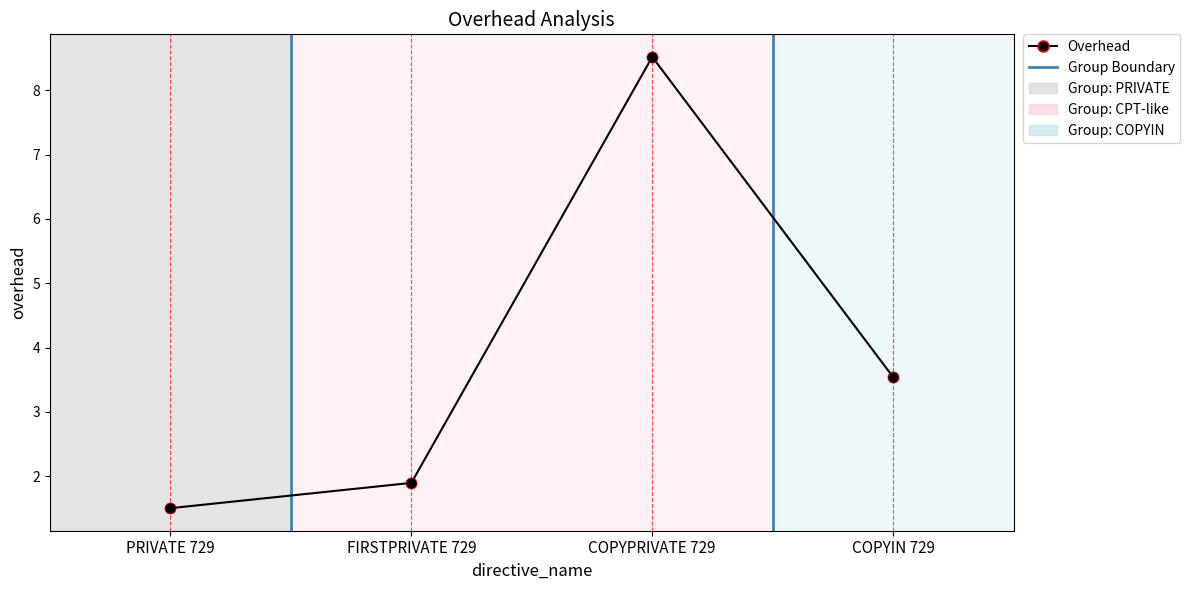

What is the difference between the second highest and second lowest values?

1.6